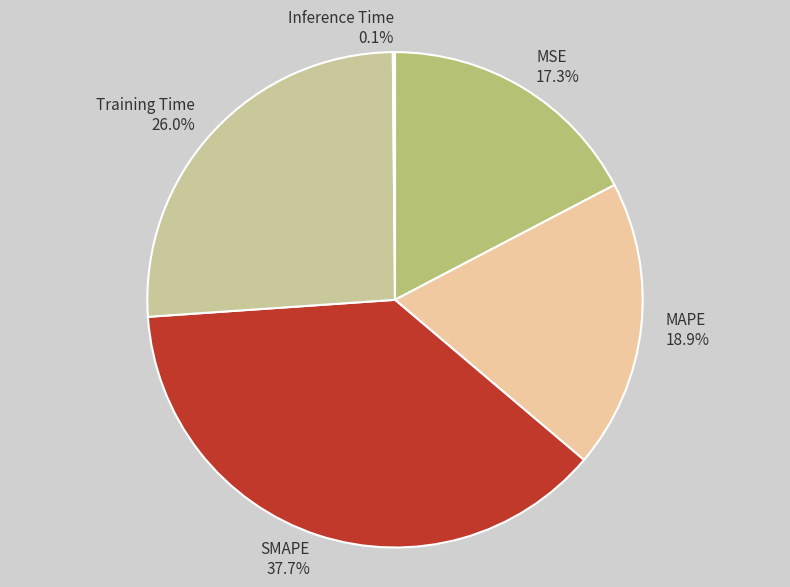

To the nearest percent, what is the difference between the largest and smallest slice percentages?

38%